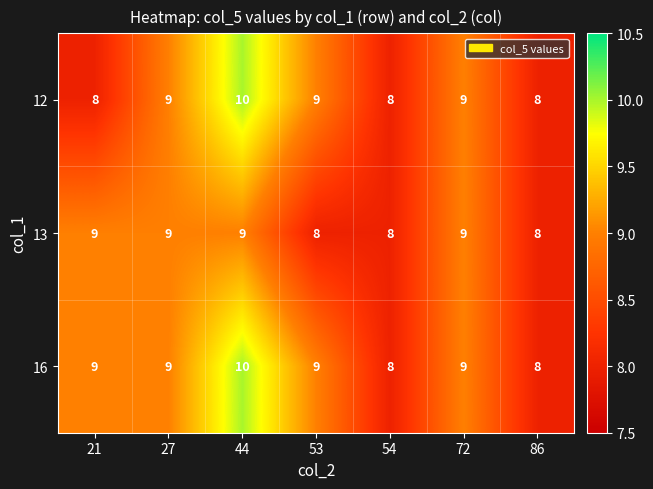

Count the 13 values in the range 8 to 9.

7